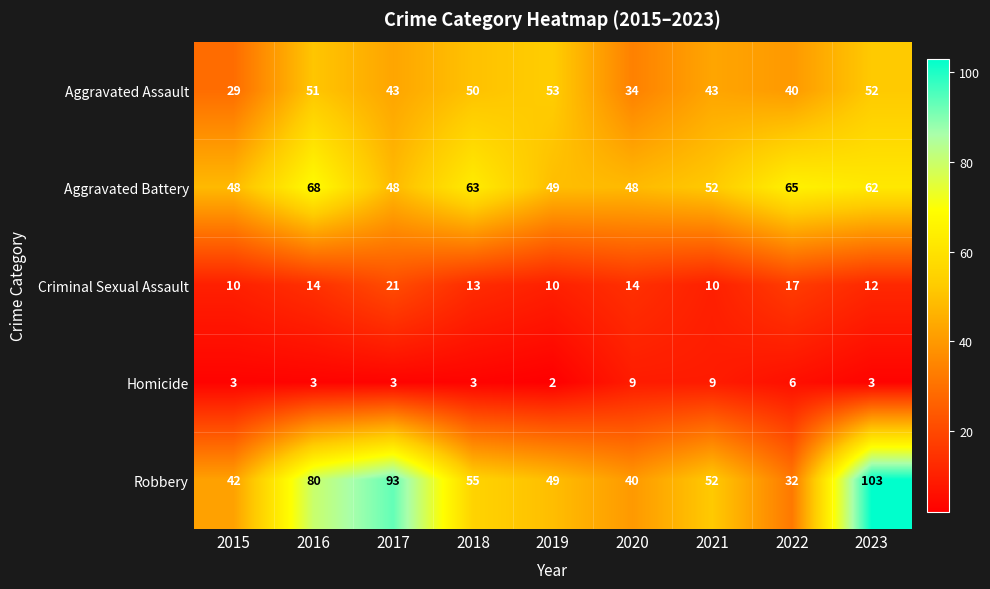

How many Homicide values are between 3 and 6?

6